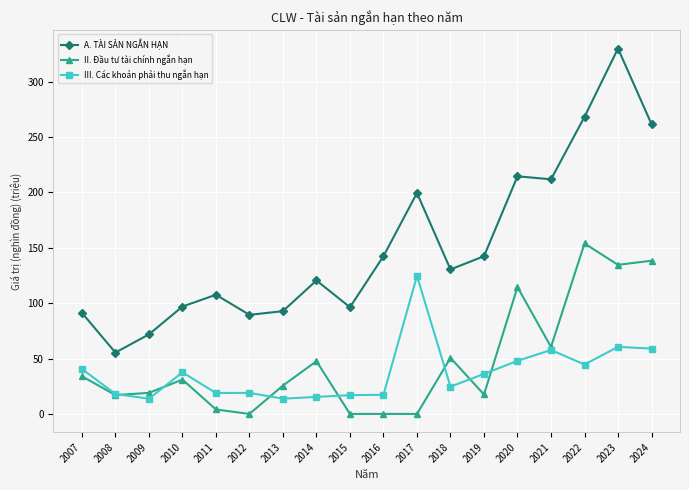

True or false: A. TÀI SẢN NGẮN HẠN and III. Các khoản phải thu ngắn hạn intersect in this chart.

False